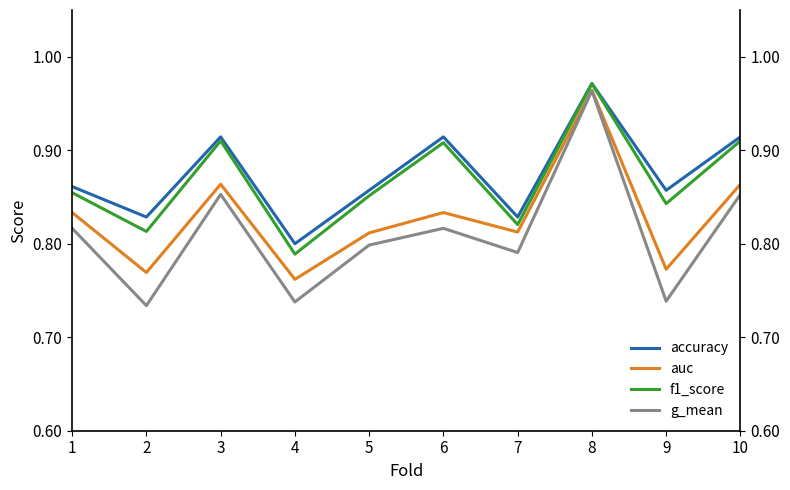

At how many categories does at least one series exceed 0?

10